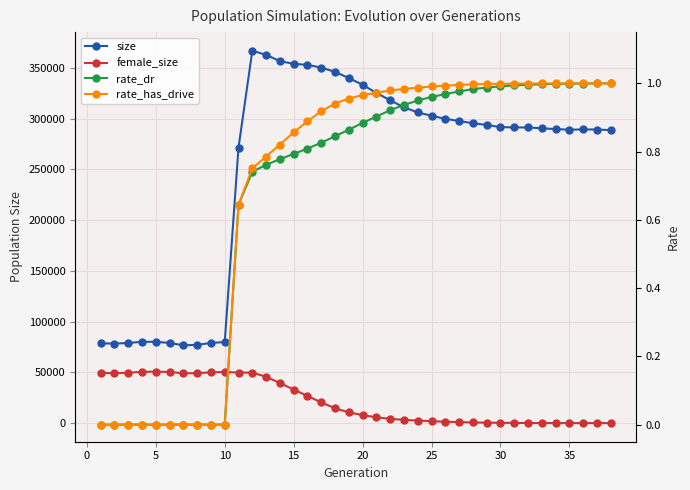

What is the maximum value for rate_dr?

1.0